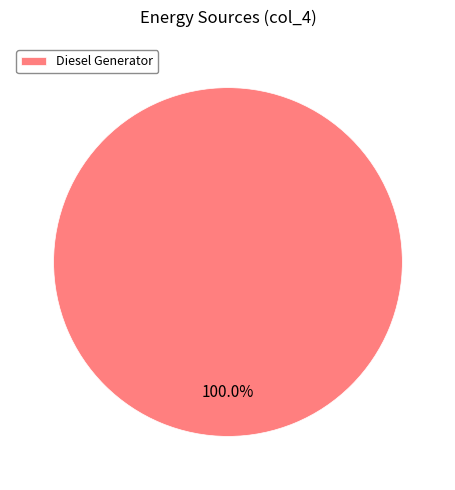

Rank the categories by value from highest to lowest.

Diesel Generator